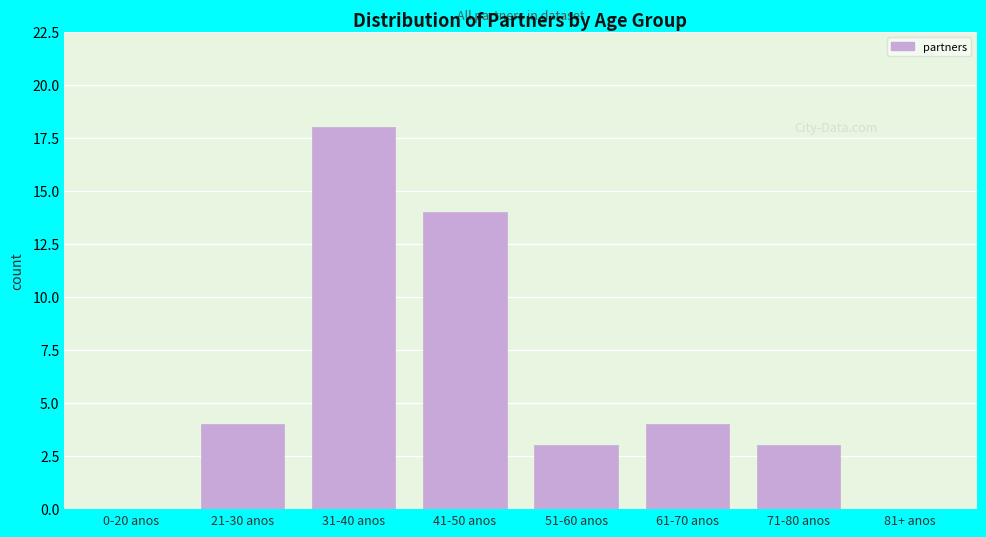

Reading left to right, extract all data points from this chart.

0-20 anos=0	21-30 anos=4	31-40 anos=18	41-50 anos=14	51-60 anos=3	61-70 anos=4	71-80 anos=3	81+ anos=0